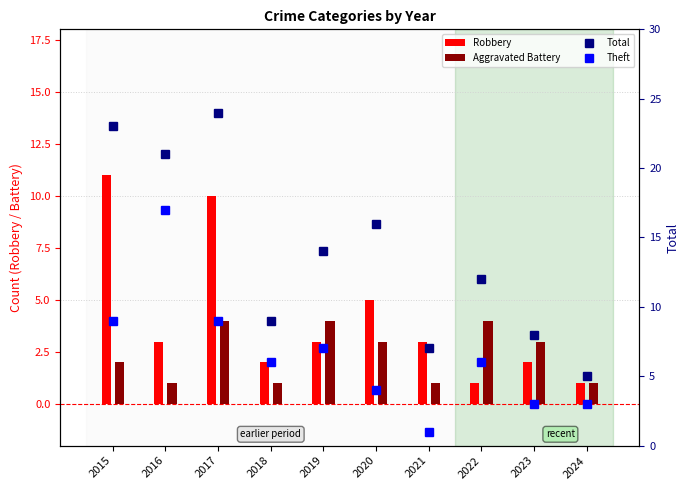

What is the total value across all series at 2015?

45